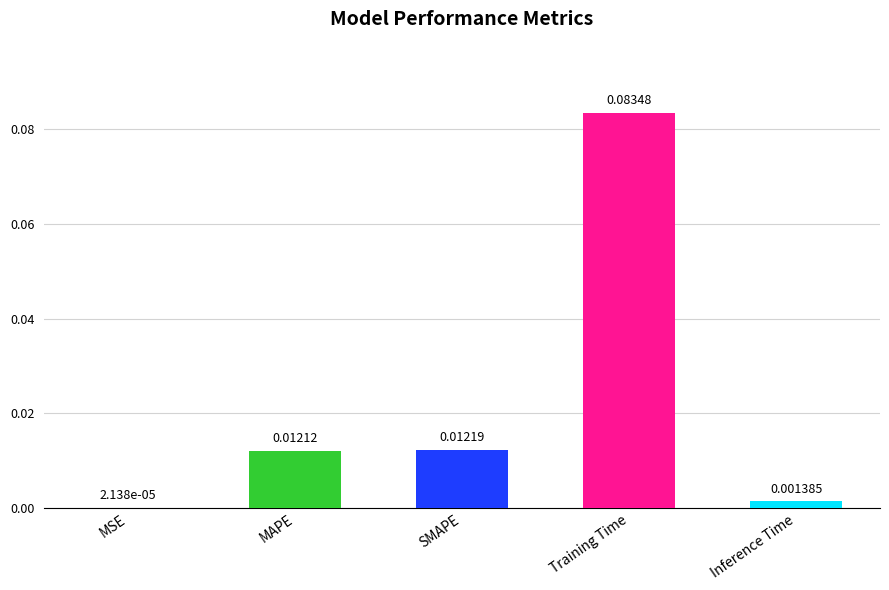

Between SMAPE and MAPE, which is larger?

SMAPE